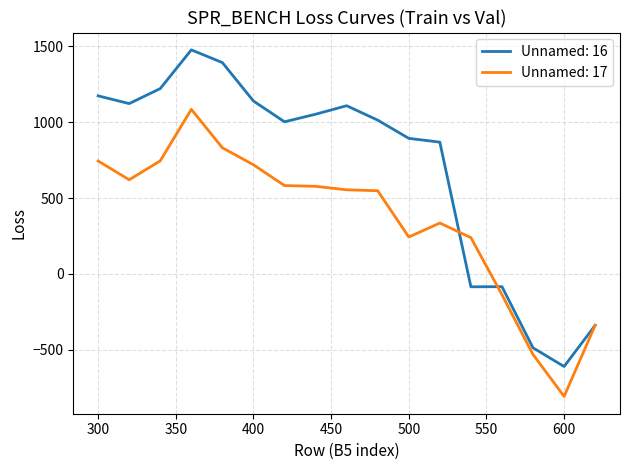

Does the chart display data point markers on the line(s)?

No